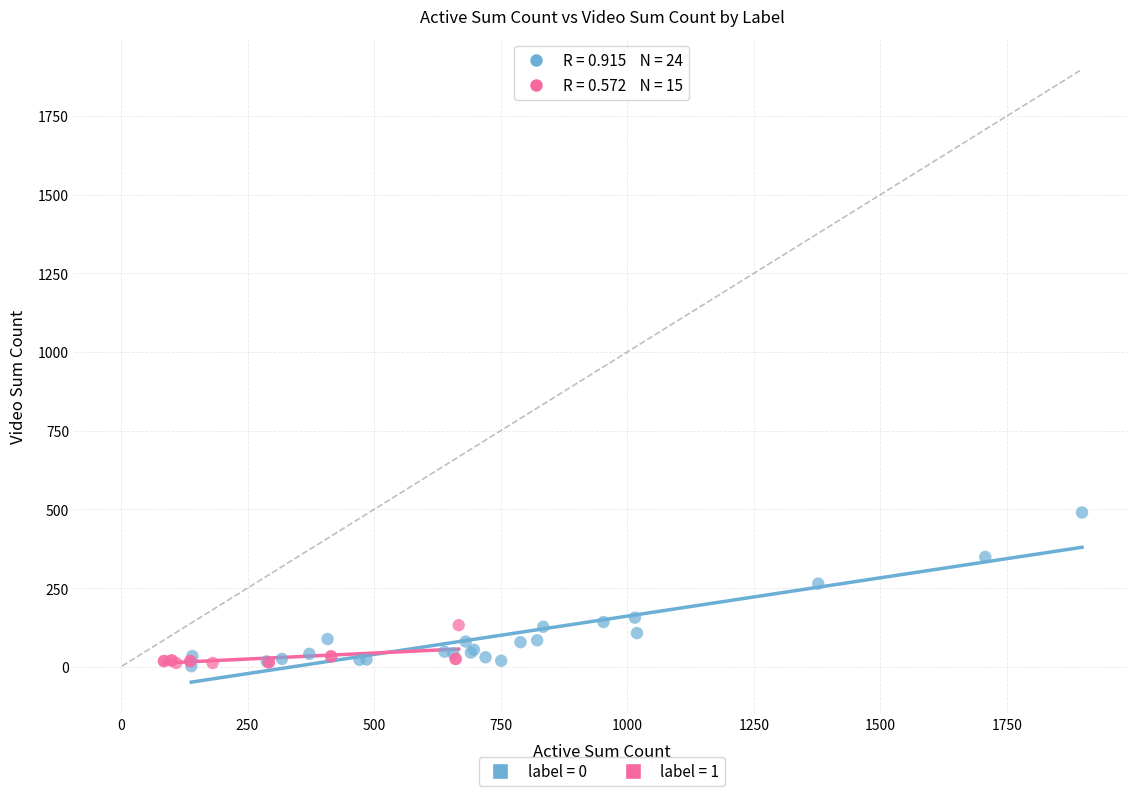

Which series reaches the maximum Y coordinate?

label = 0